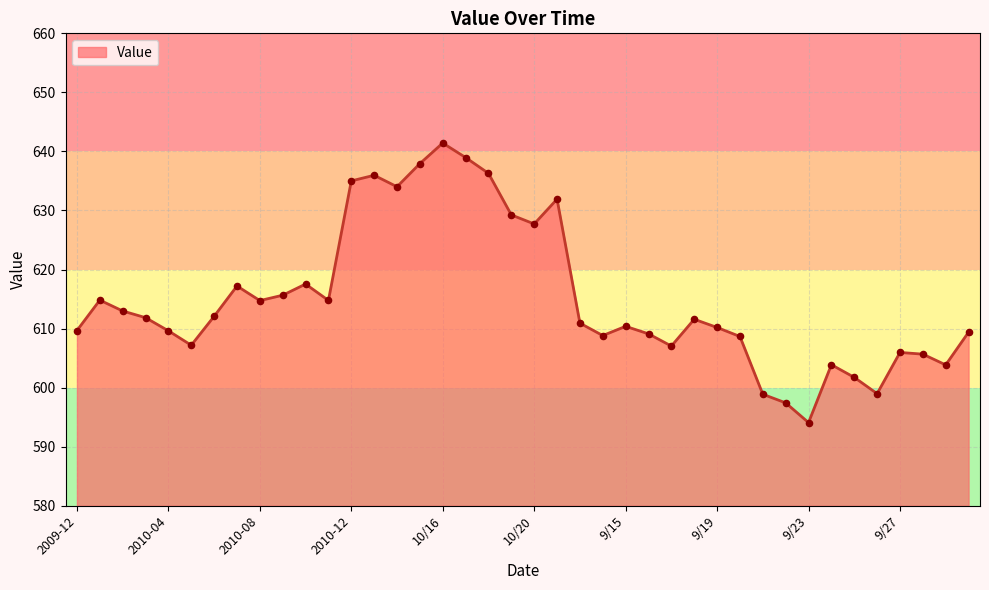

What is the smallest value displayed?

594.1